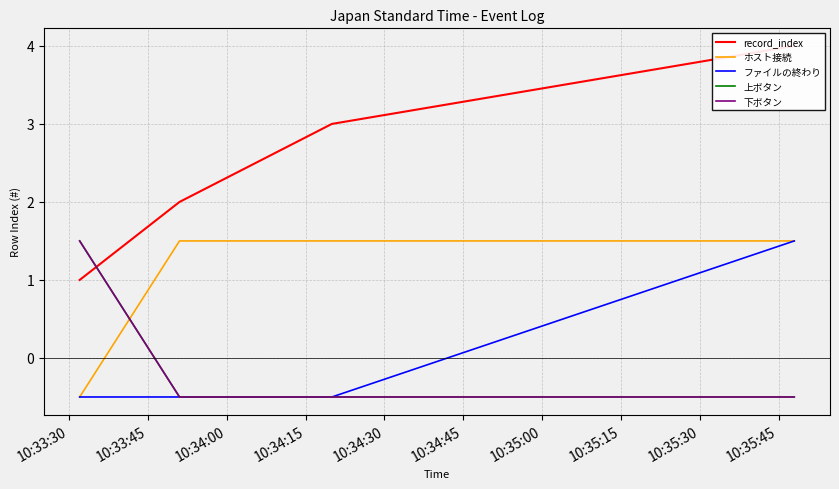

Which series has the largest range (max minus min)?

record_index